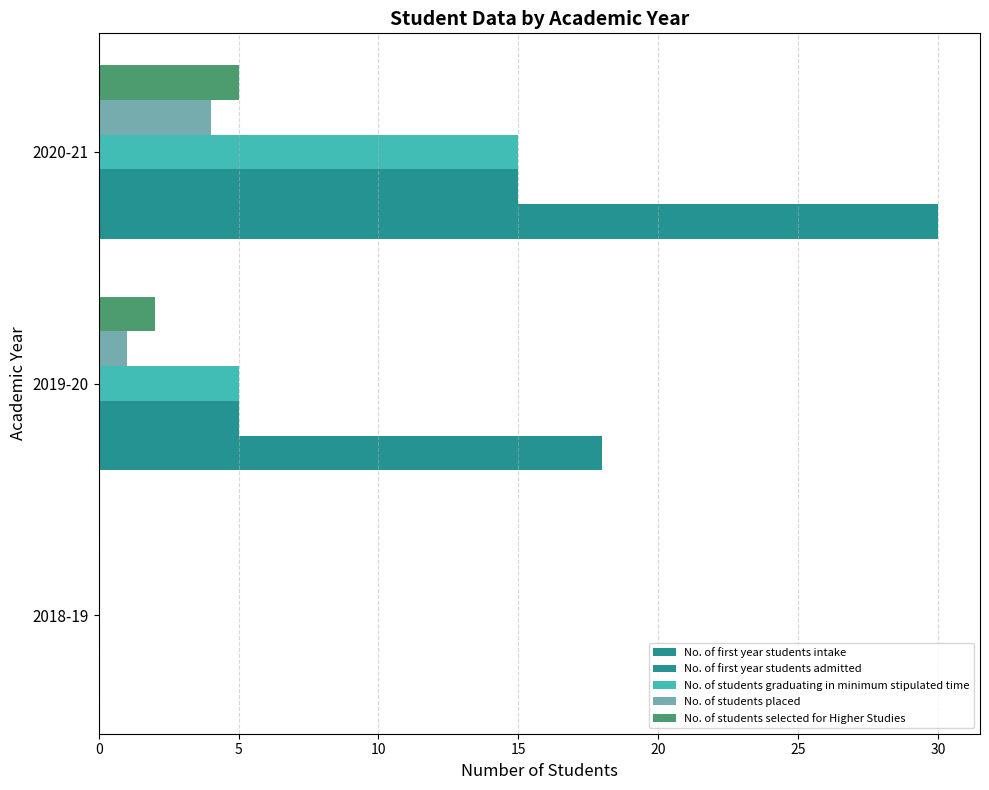

What is the average value of the No. of first year students intake series?

16